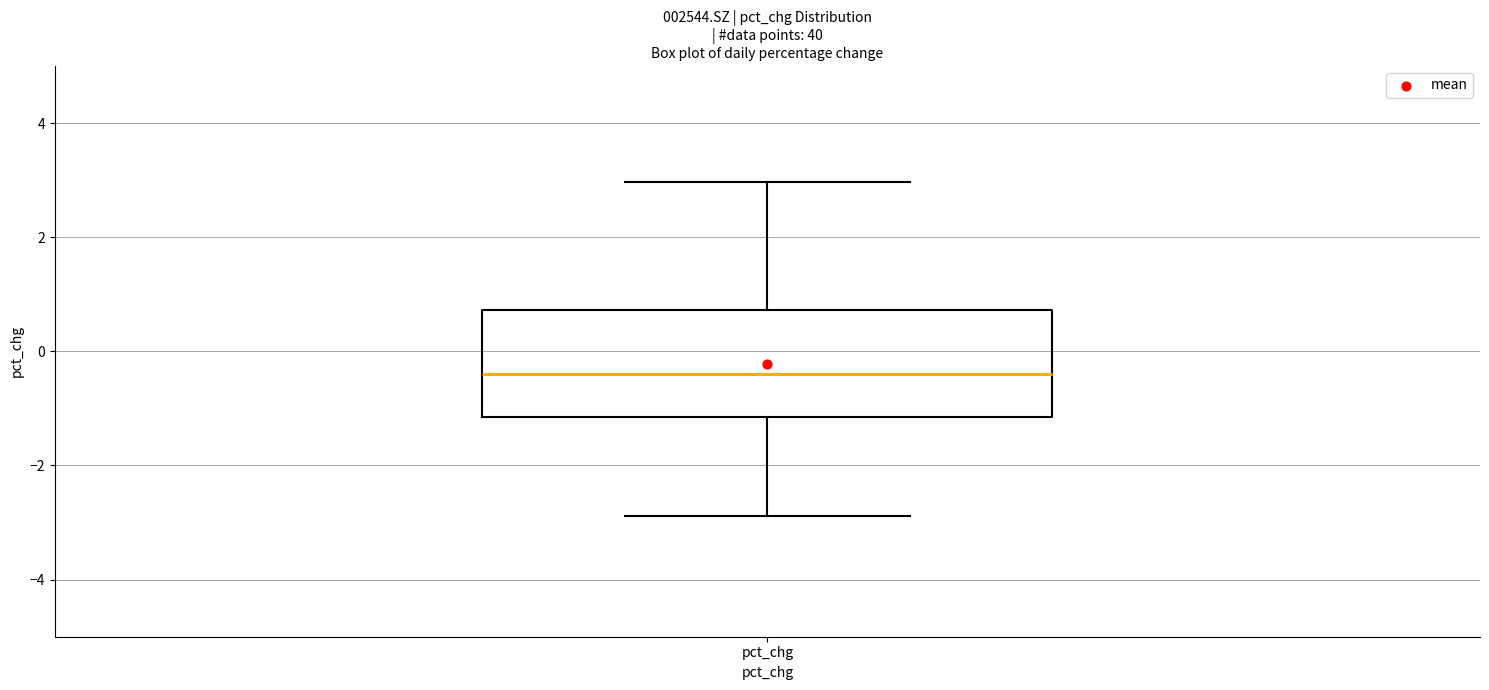

Transcribe this box plot: give where the median line is, the range the box spans, and where the two whiskers end, as read against the y-axis. The values are not printed on the chart, so give them approximately, as read against the axis.

median -0.4, box -1.2 to 0.8, whiskers -2.8 to 3.0